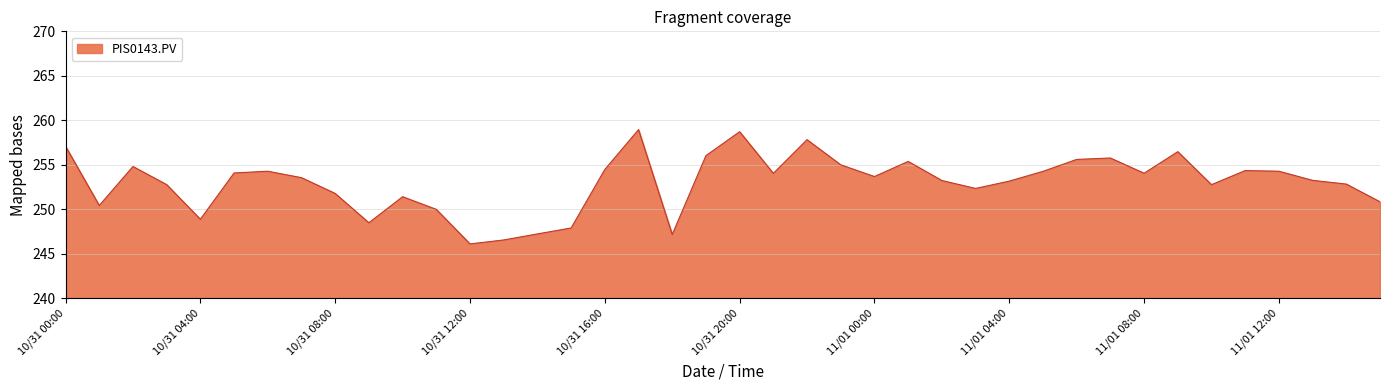

What is the sum of all values?

10120.4